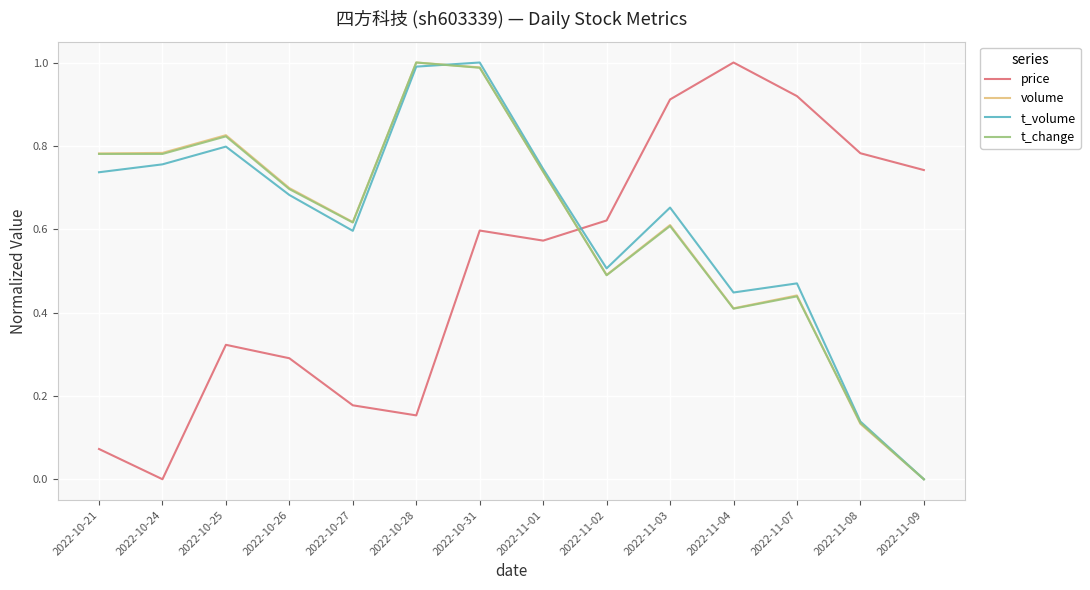

What position from the left is 2022-11-04?

11